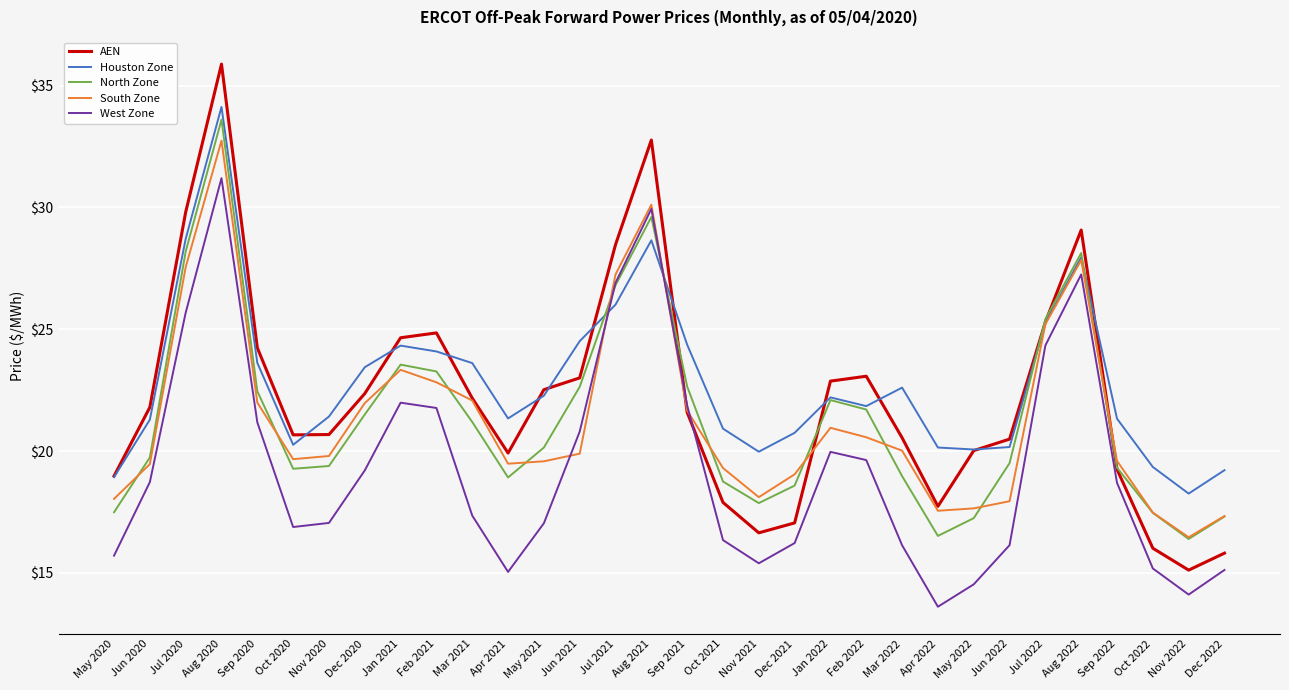

What are all the series names shown in the legend?

AEN, Houston Zone, North Zone, South Zone, West Zone